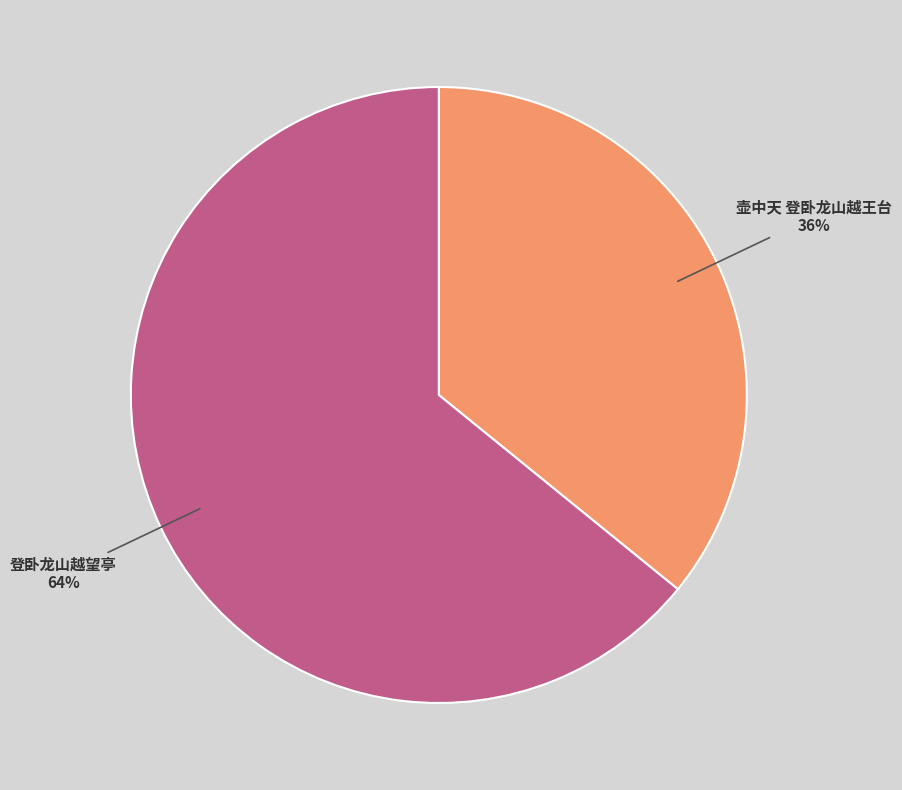

Which slice is the smallest?

壶中天 登卧龙山越王台